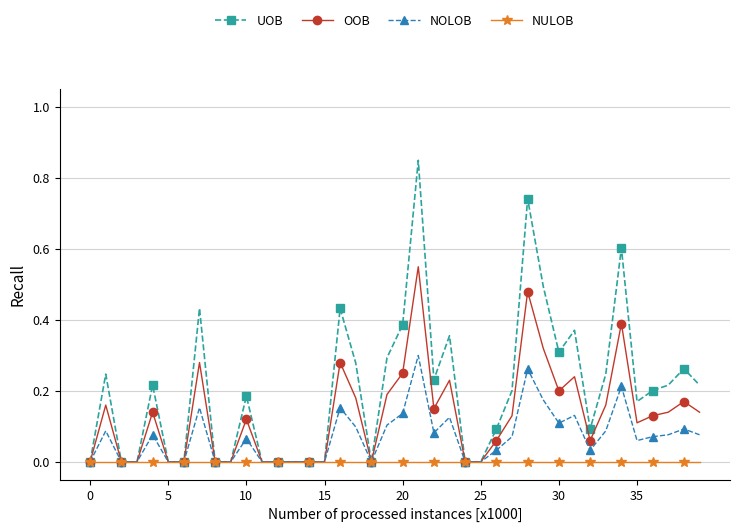

What are all the series names shown in the legend?

UOB, OOB, NOLOB, NULOB